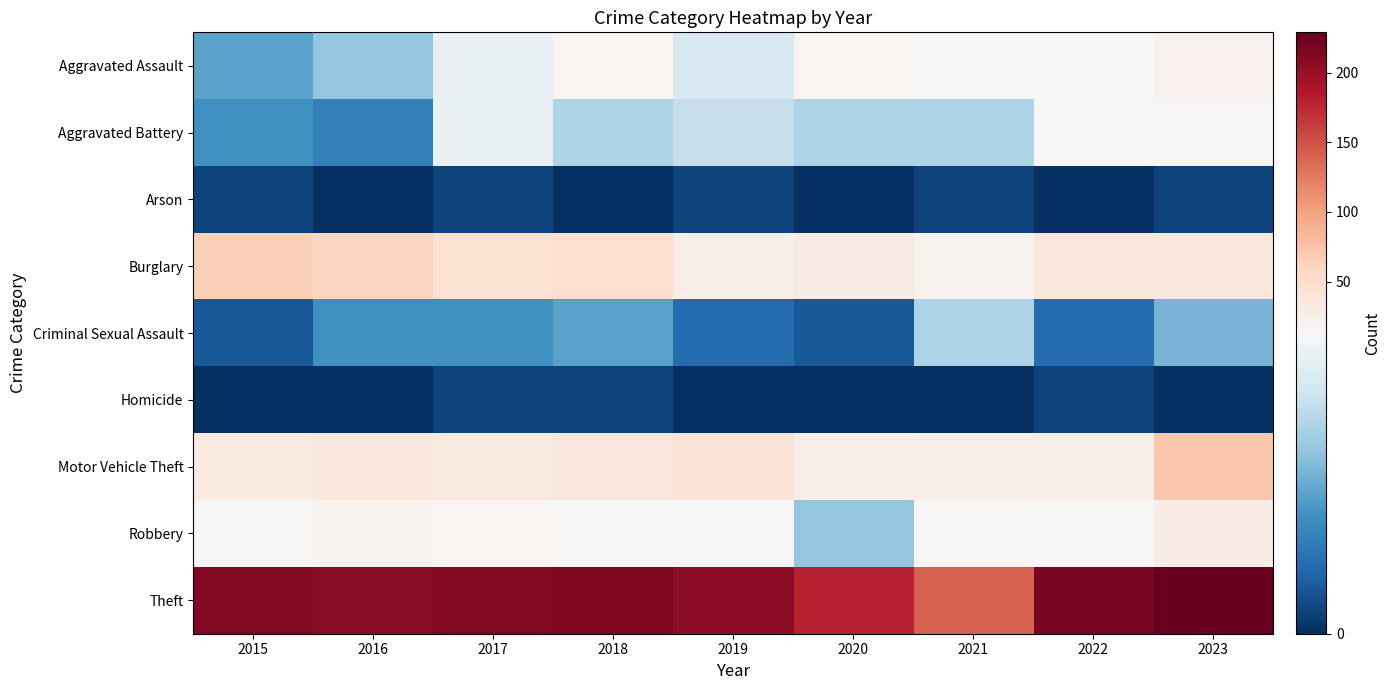

How many categories are shown in the chart?

9